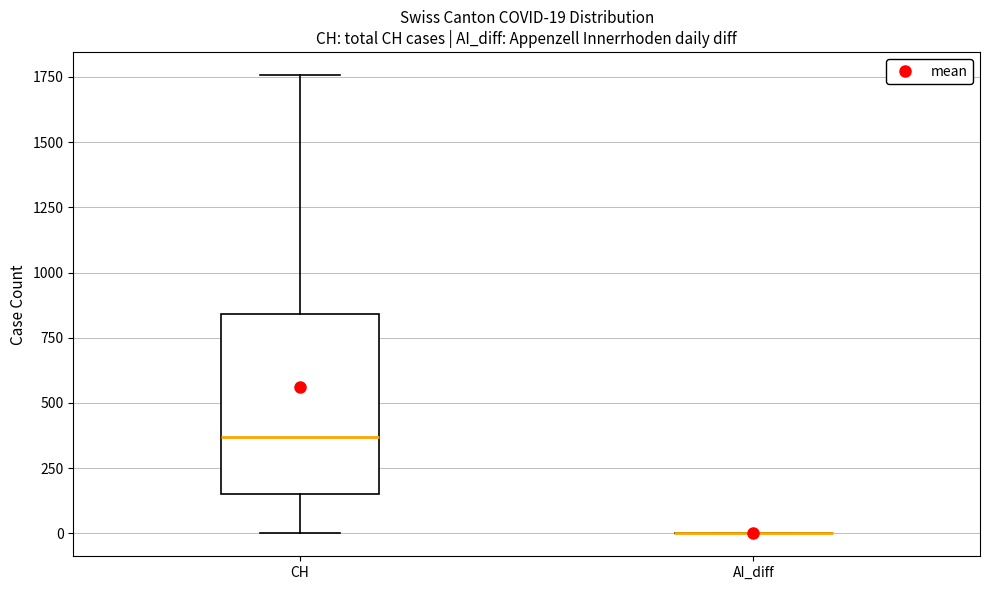

Which box is the tallest, from its lower edge to its upper edge?

CH